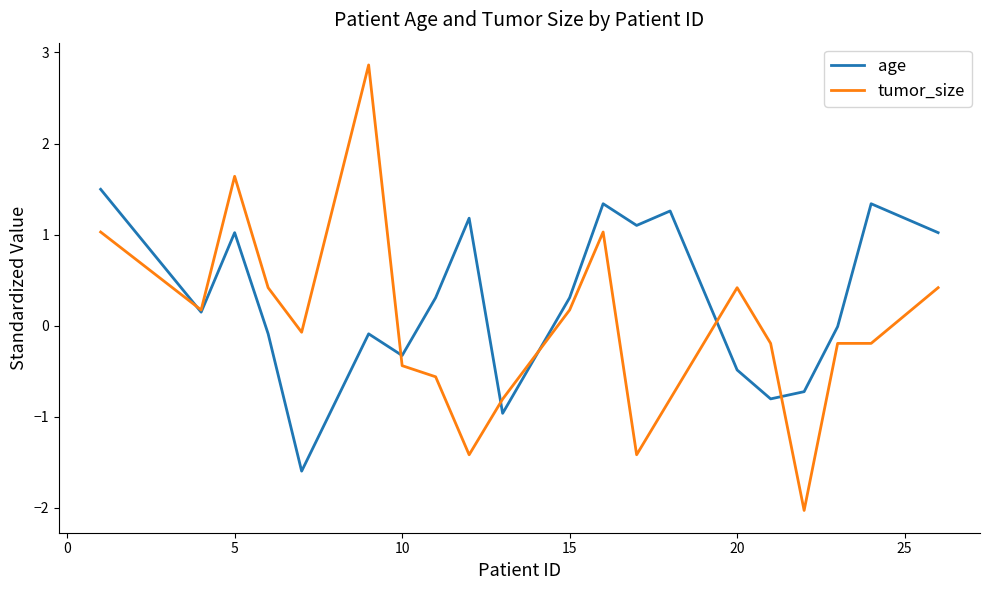

List the series in order of their overall mean, lowest first.

tumor_size, age